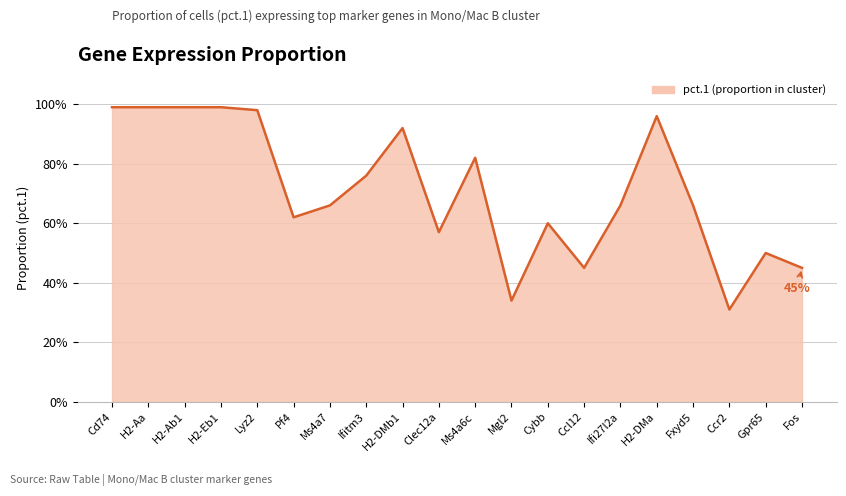

True or false: there are more than 2 points higher than both neighbors.

True